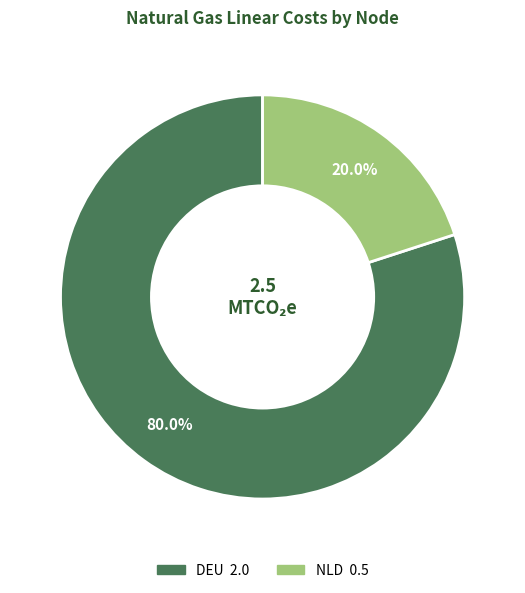

Which has a higher value, DEU or NLD?

DEU